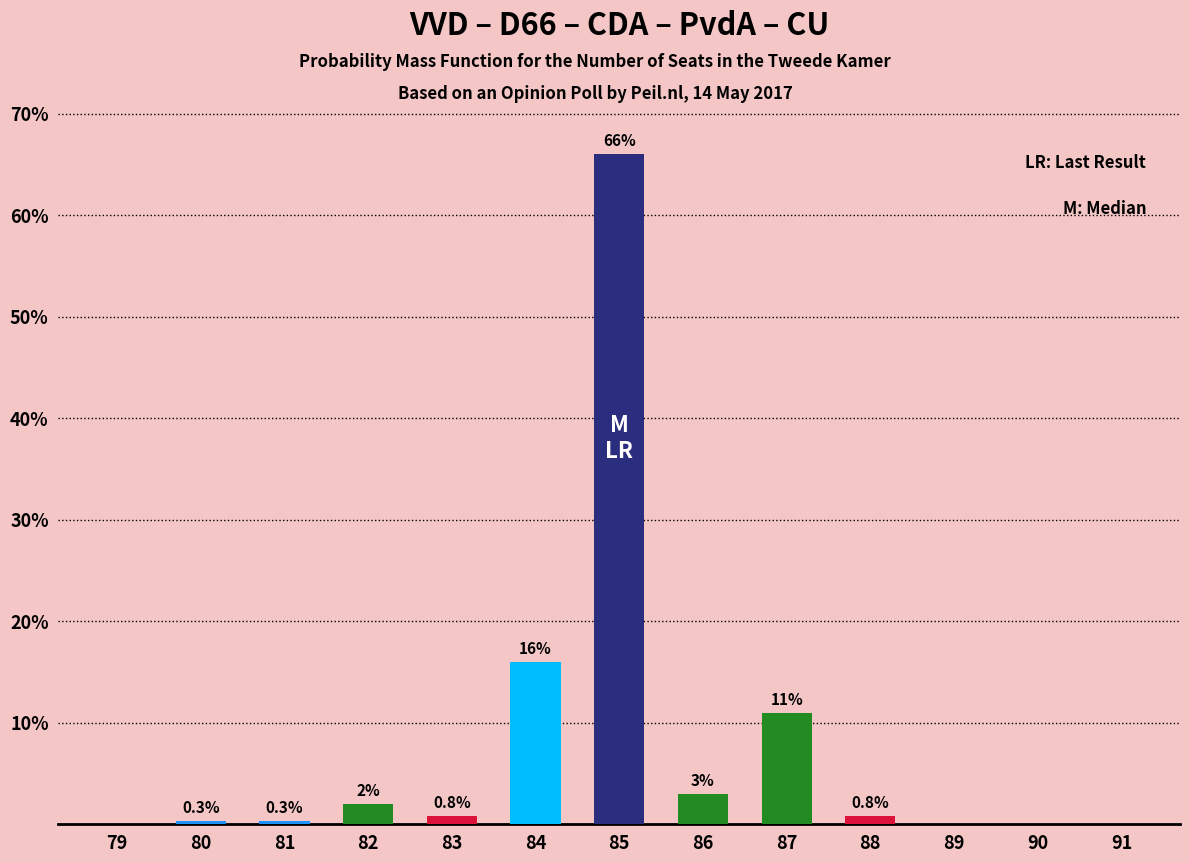

What is the greatest value displayed?

66.0